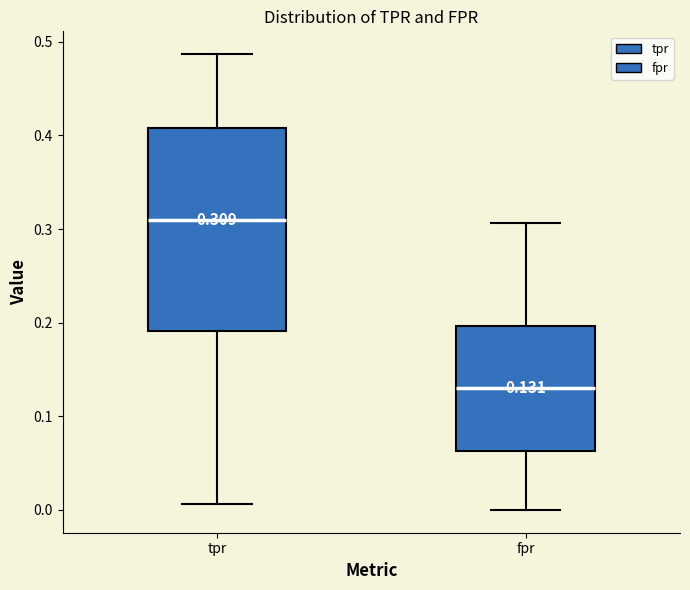

Comparing the boxes themselves (not the whiskers), which one is the tallest?

tpr